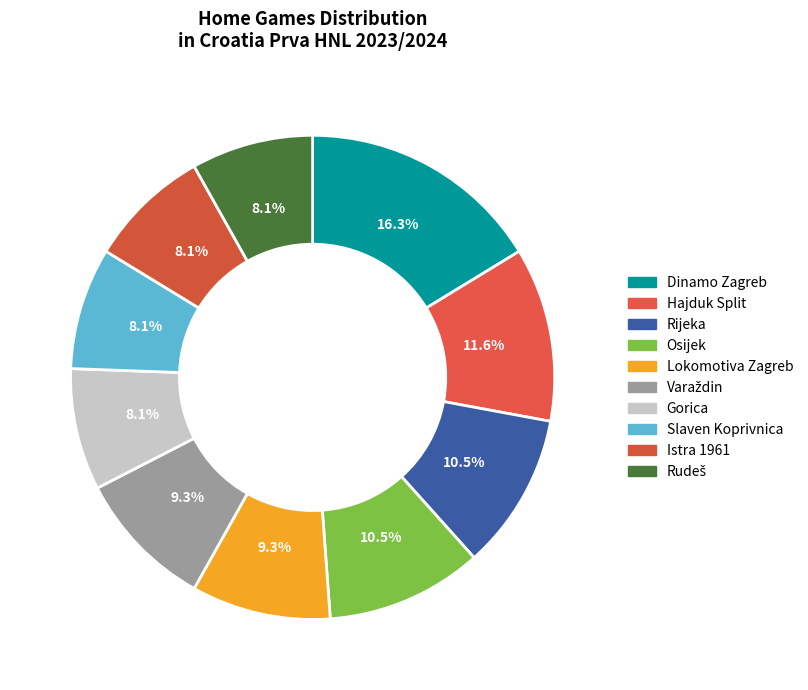

What is the change in value from Osijek to Istra 1961?

-2